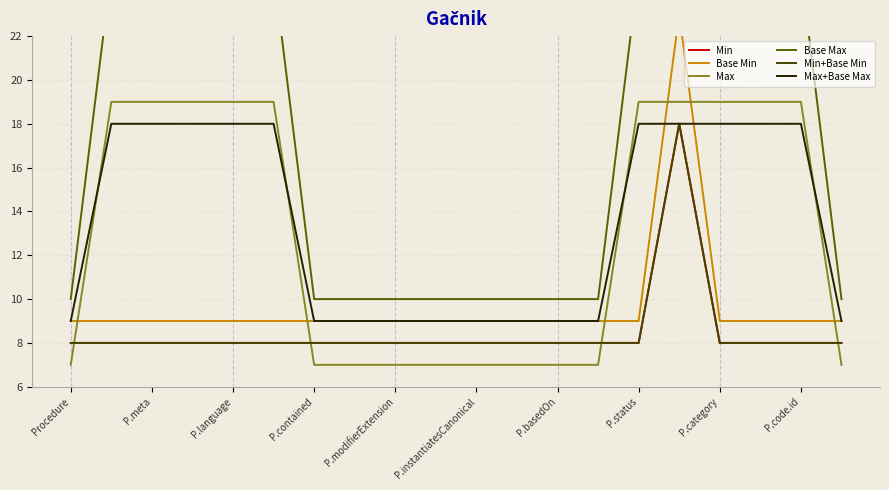

True or false: Min and Max cross at least once.

True